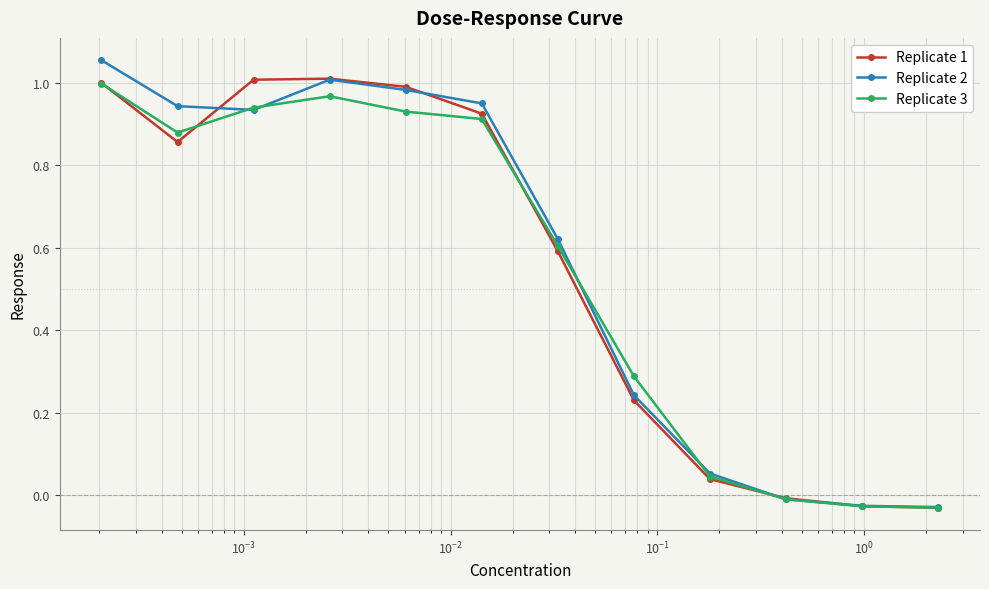

True or false: Replicate 3 has more than 2 points higher than both neighbors.

False